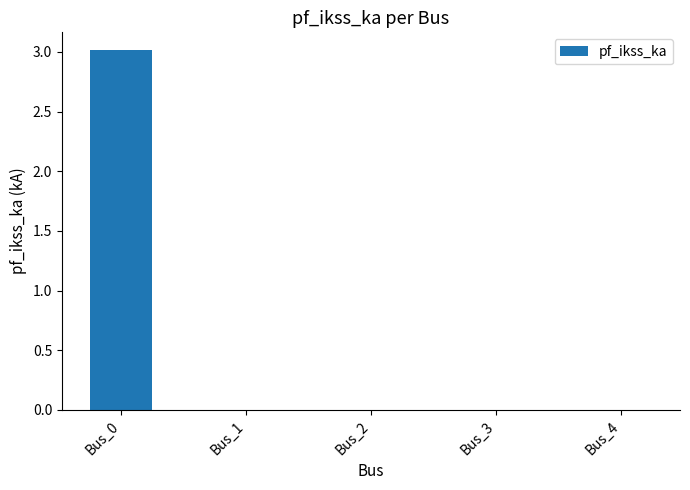

What is the maximum value shown in the chart?

3.0